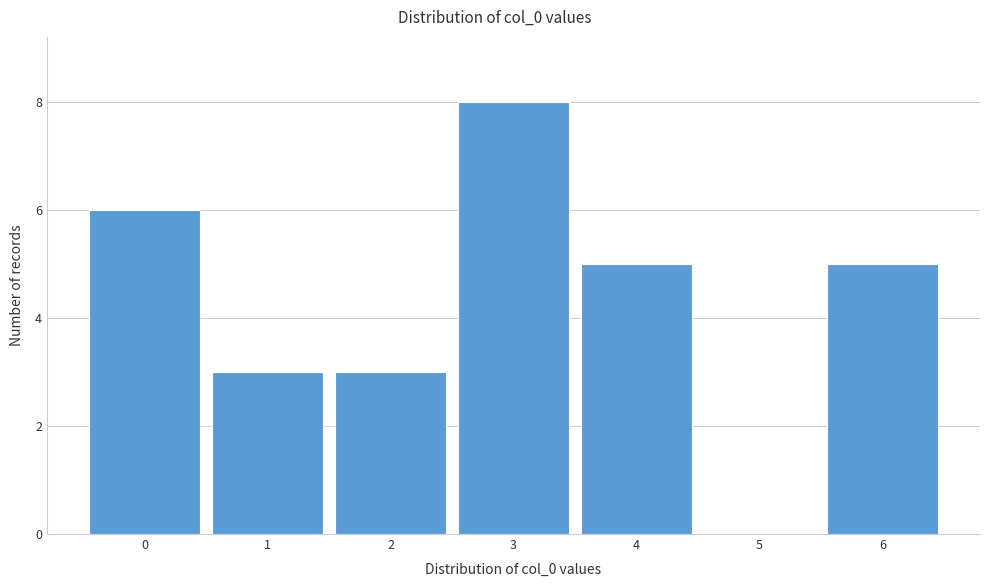

Reading left to right, transcribe all the data shown in this chart.

0=6	1=3	2=3	3=8	4=5	5=0	6=5